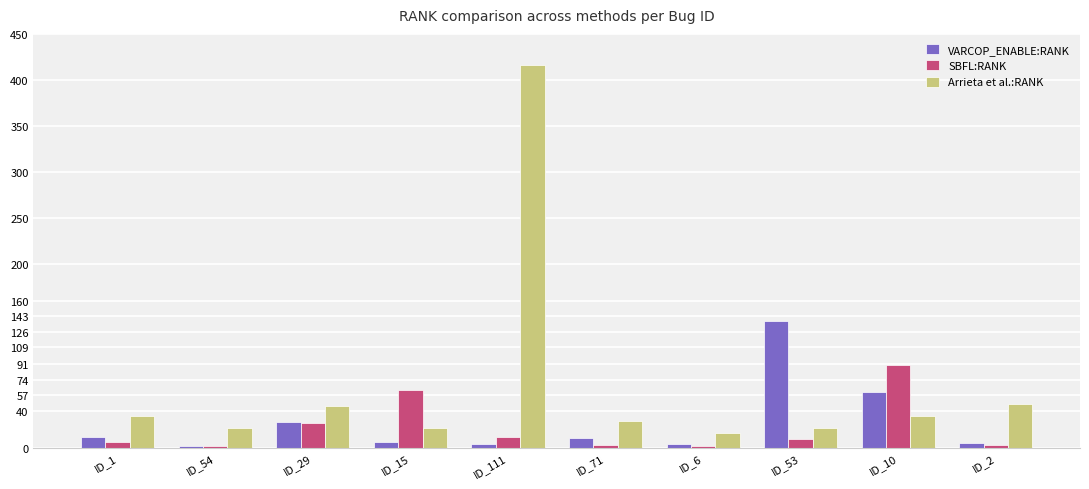

What is the lowest value of the VARCOP_ENABLE:RANK series?

2